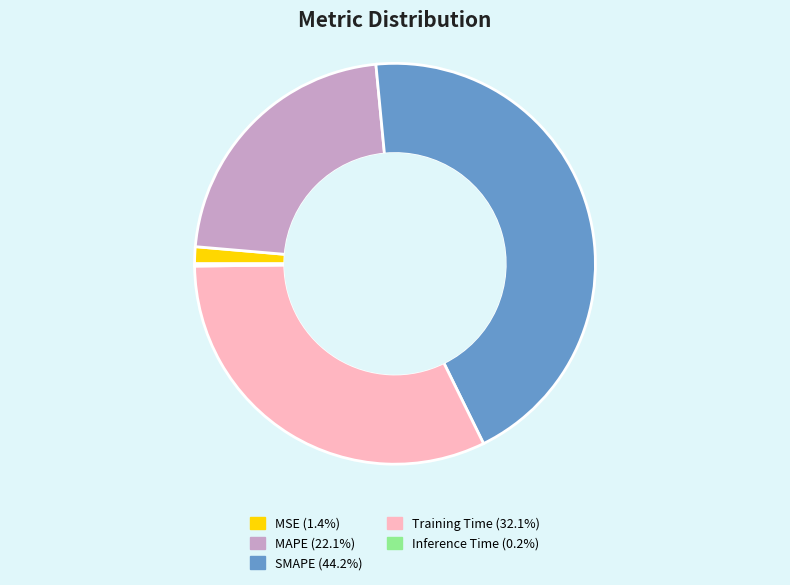

Which slice is the largest?

SMAPE